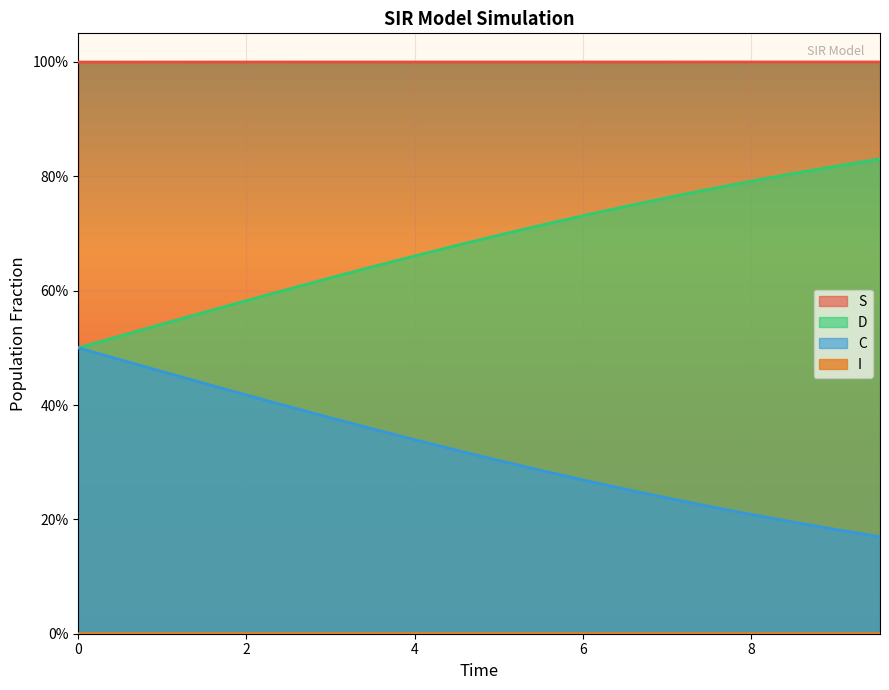

Rank the series by their maximum value, from lowest to highest.

I, D, C, S